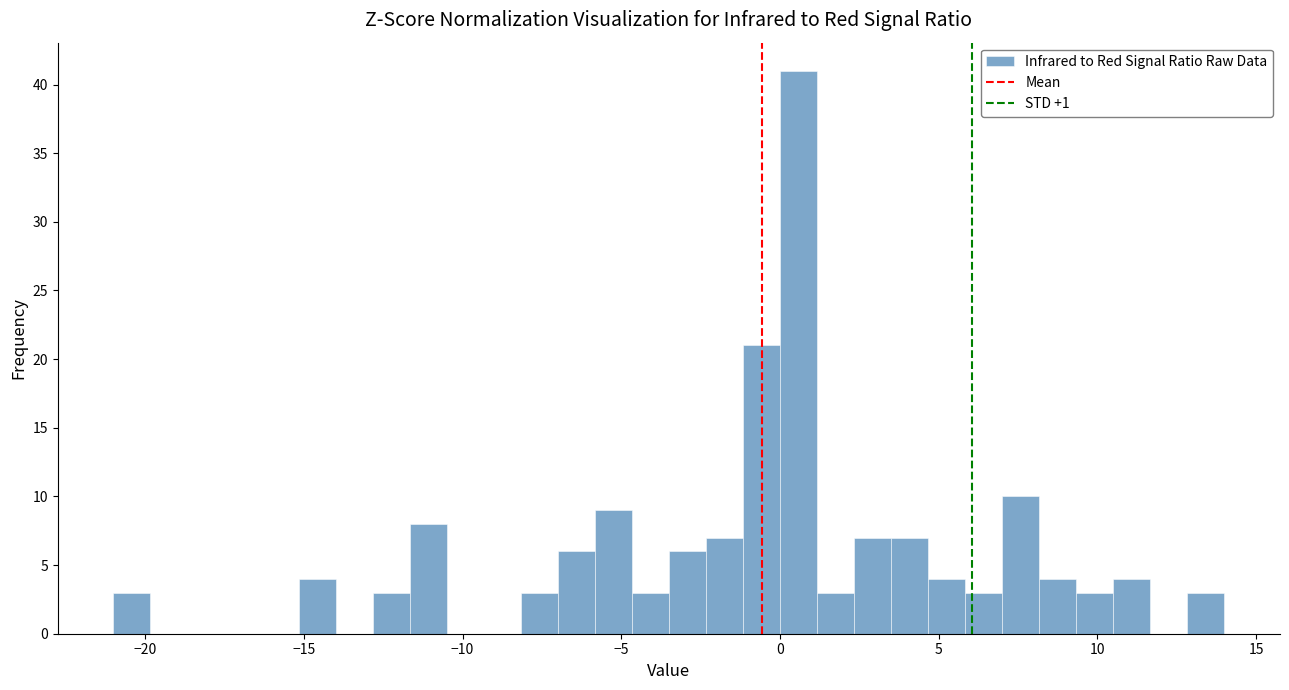

Read against the x-axis, roughly where is the centre of the tallest bar?

0.5